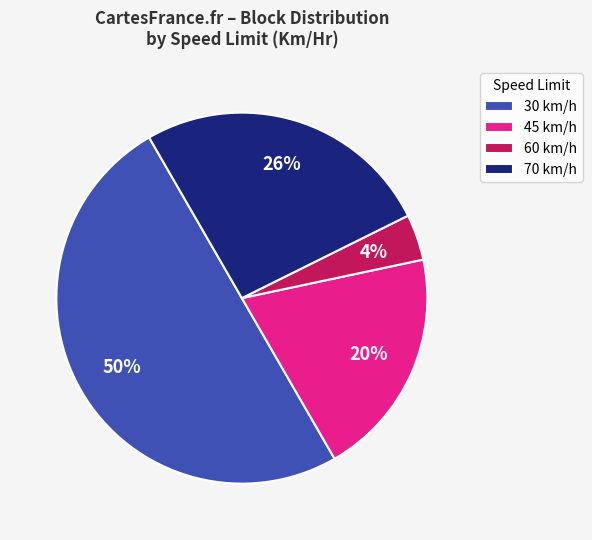

Which has a higher value, 45 or 70?

70